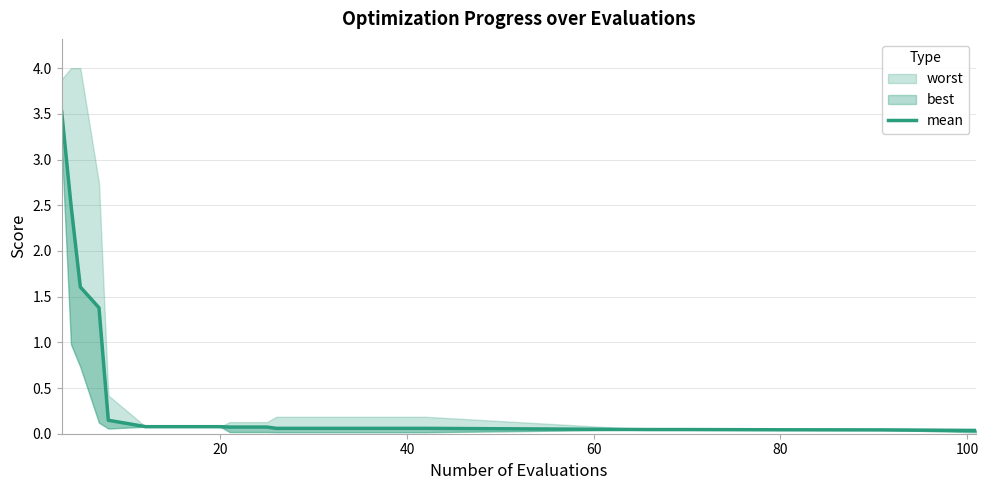

Reading left to right, what are all the values shown in this chart?

3.5	2.5	1.6	1.4	0.1	0.1	0.1	0.1	0.1	0.1	0.1	0.1	0.1	0.1	0.1	0.0	0.0	0.0	0.0	0.0